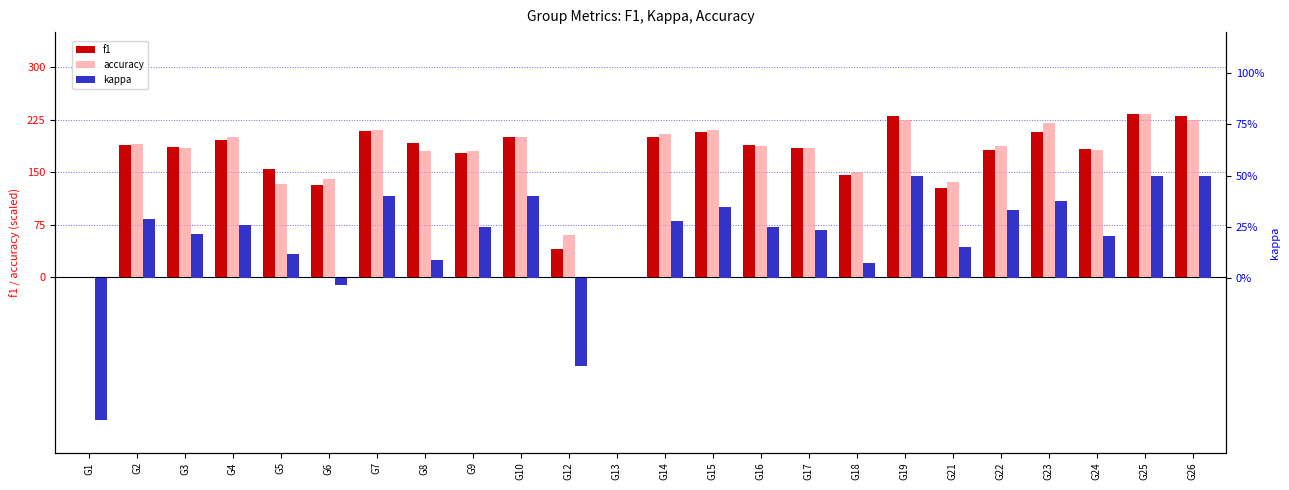

How many bars are there in each group?

3